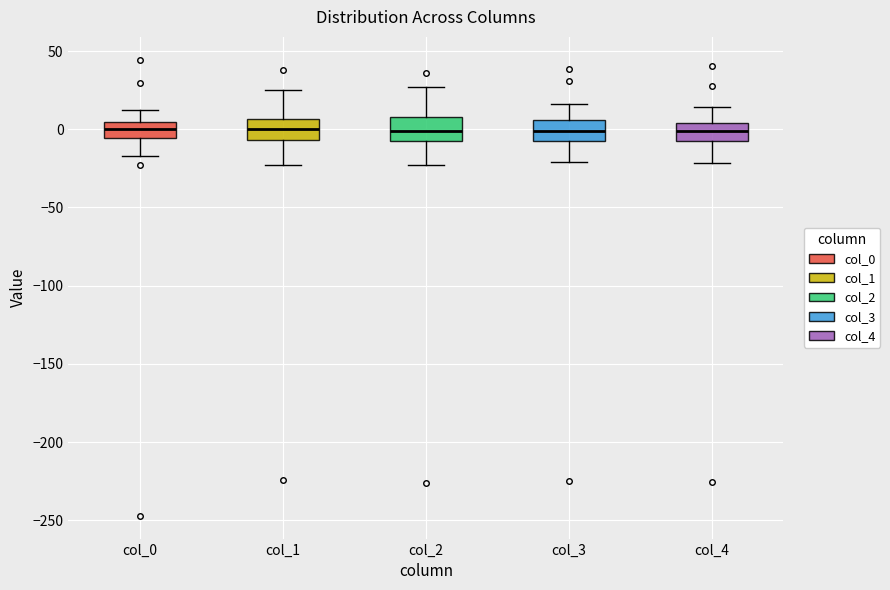

Reading left to right, read every box against the y-axis: the position of its median line, the range the box covers, and the ends of its whiskers. The values are not printed on the chart, so give them approximately, as read against the axis.

col_0: median 0, box -5 to 5, whiskers -15 to 10
col_1: median 0, box -5 to 5, whiskers -25 to 25
col_2: median 0, box -10 to 10, whiskers -25 to 25
col_3: median 0, box -10 to 5, whiskers -20 to 15
col_4: median 0, box -5 to 5, whiskers -20 to 15